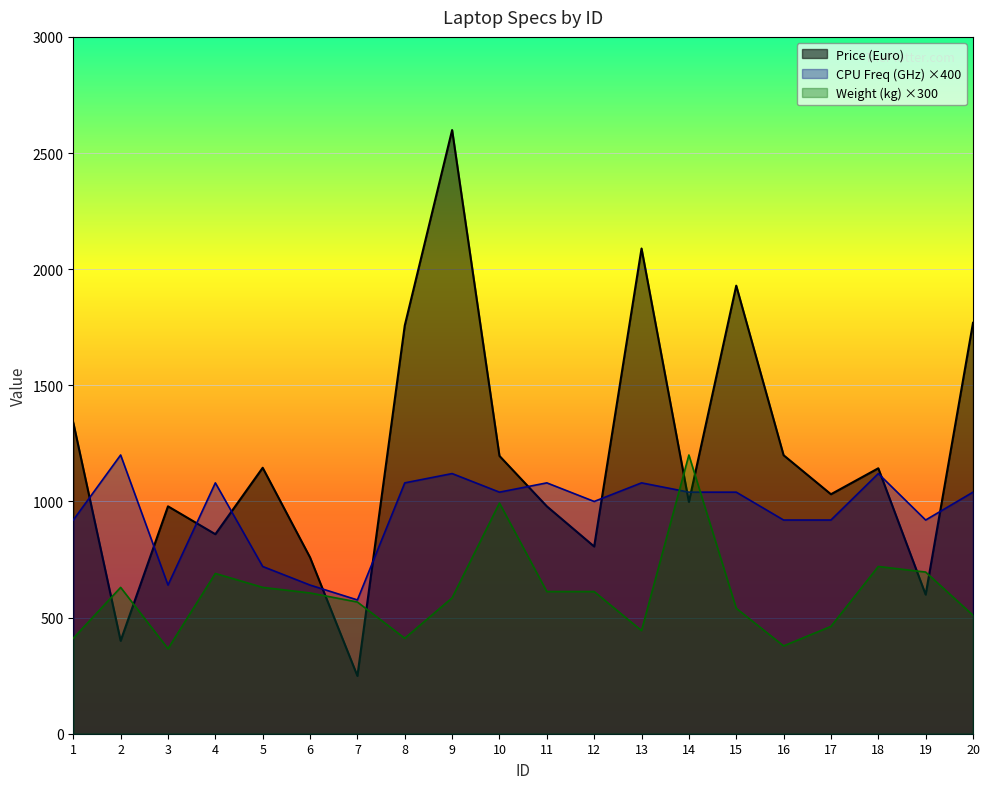

What is the spread (max minus min) of values at 1?

928.7